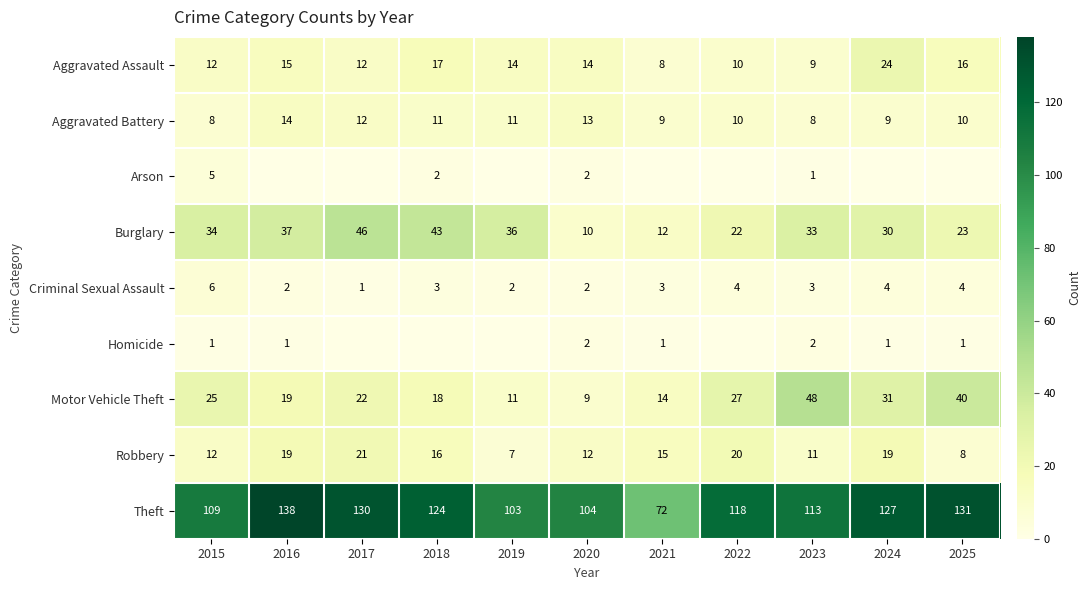

At how many categories does at least one series exceed 15?

11